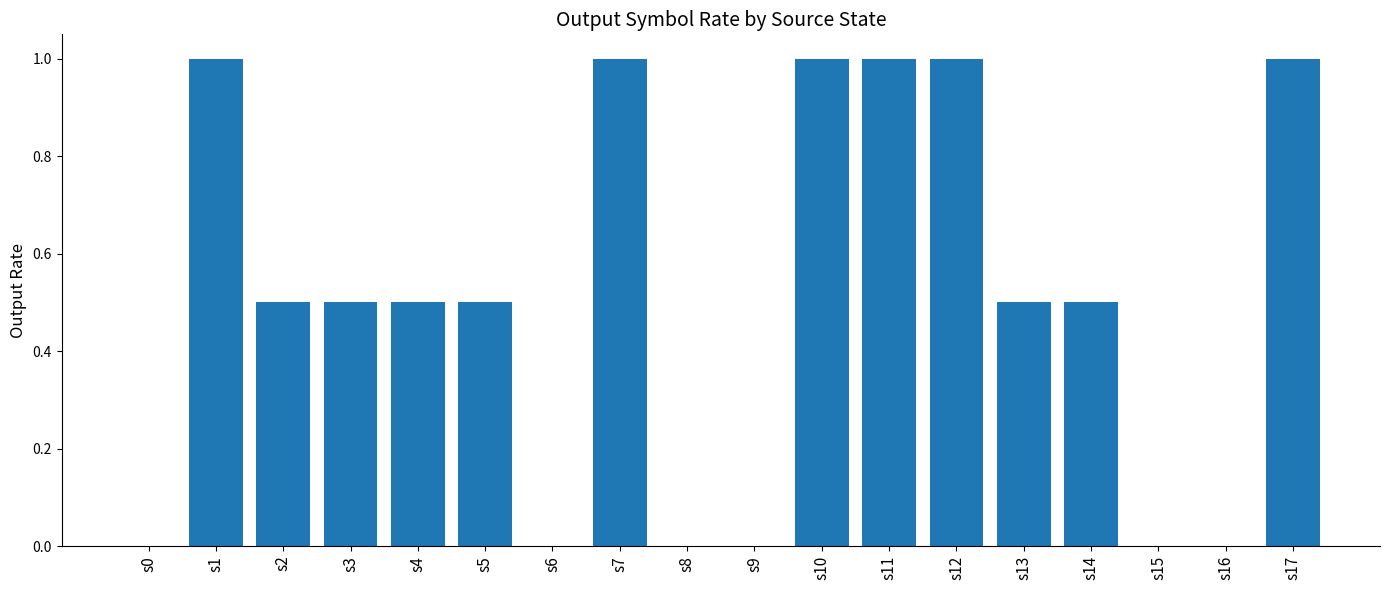

Reading left to right, transcribe all the data shown in this chart.

0.0	1.0	0.5	0.5	0.5	0.5	0.0	1.0	0.0	0.0	1.0	1.0	1.0	0.5	0.5	0.0	0.0	1.0